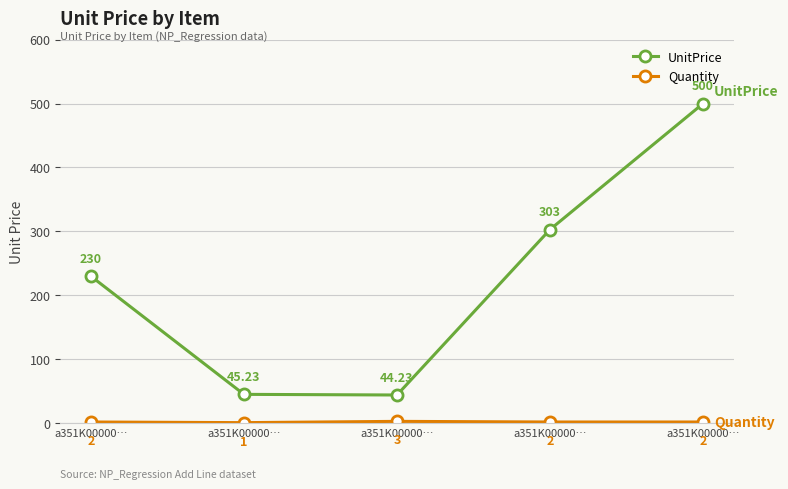

In UnitPrice, how many points are lower than both neighbors (excluding endpoints)?

1